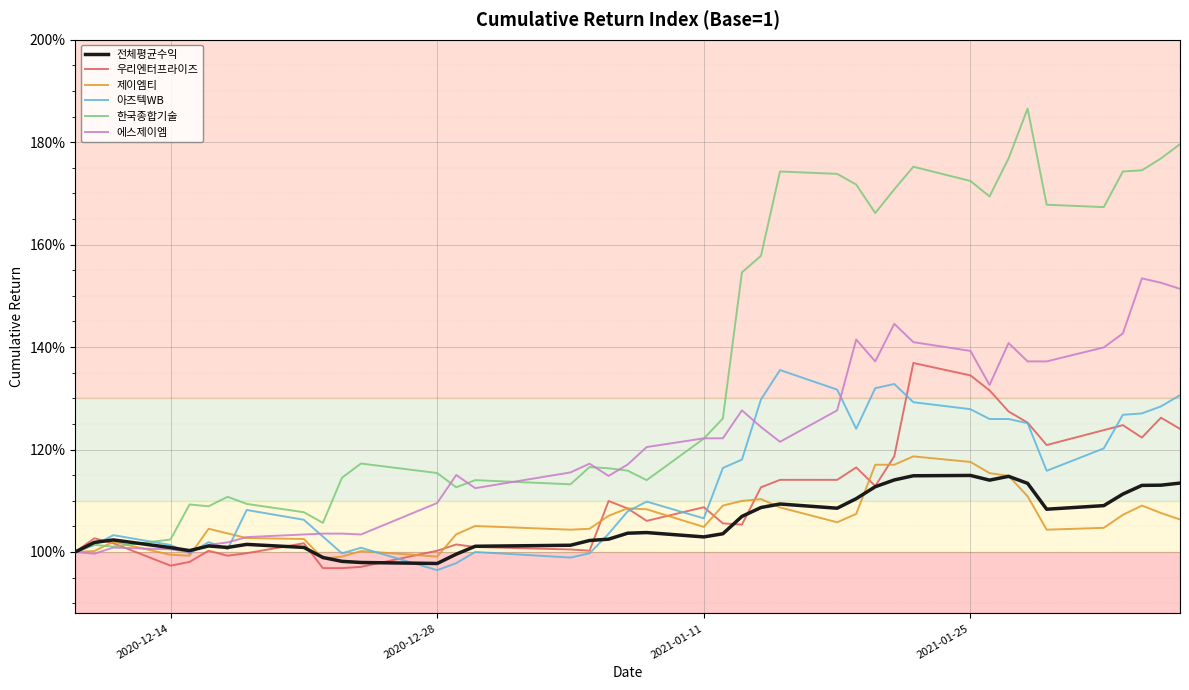

True or false: 에스제이엠 and 아즈텍WB cross at least once.

True